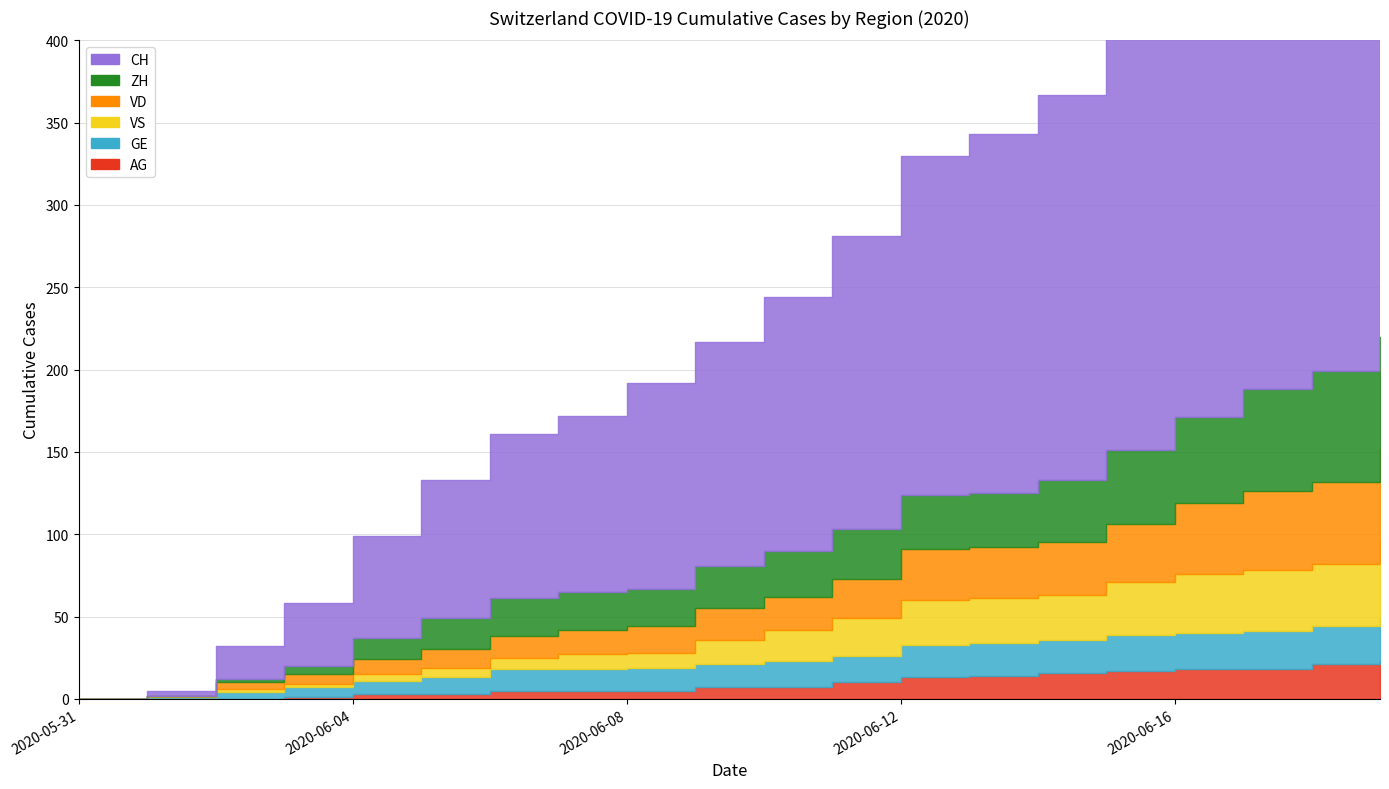

At which label does VS reach its peak?

2020-06-19